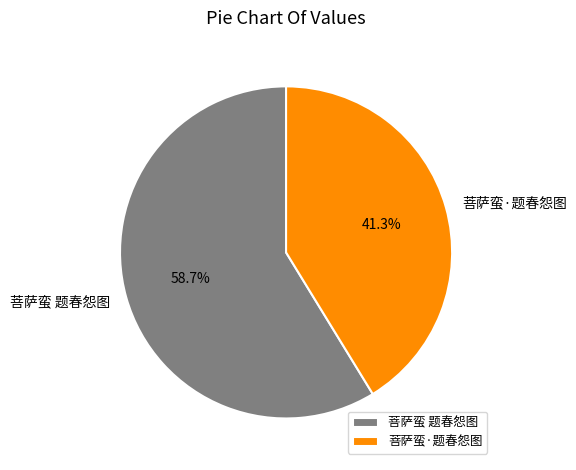

To the nearest percent, what portion does 菩萨蛮 题春怨图 represent?

59%